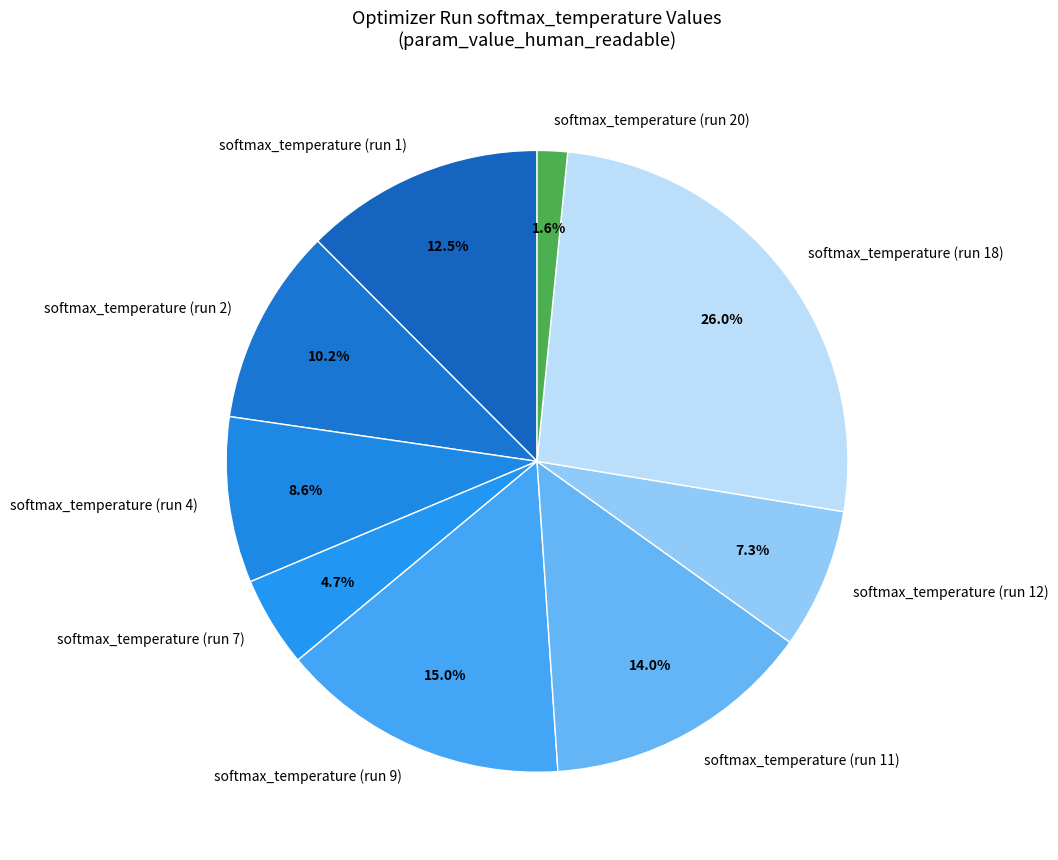

What is the total percentage of softmax_temperature (run 1) and softmax_temperature (run 7)?

17.2%